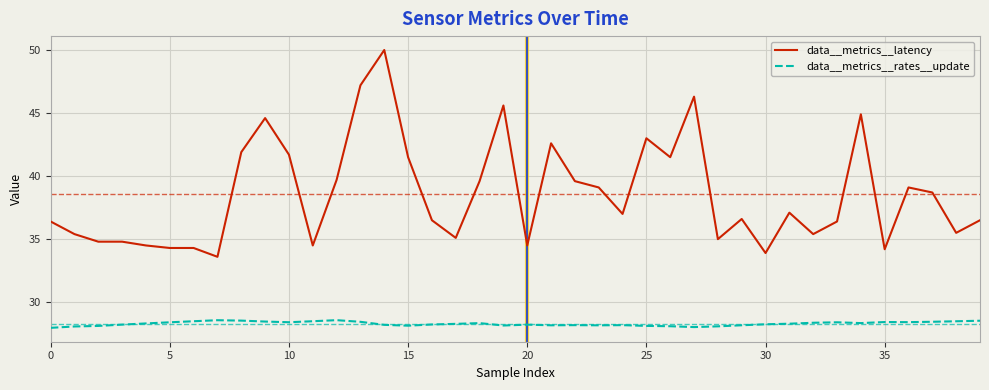

Which series has the widest spread of values?

data__metrics__latency